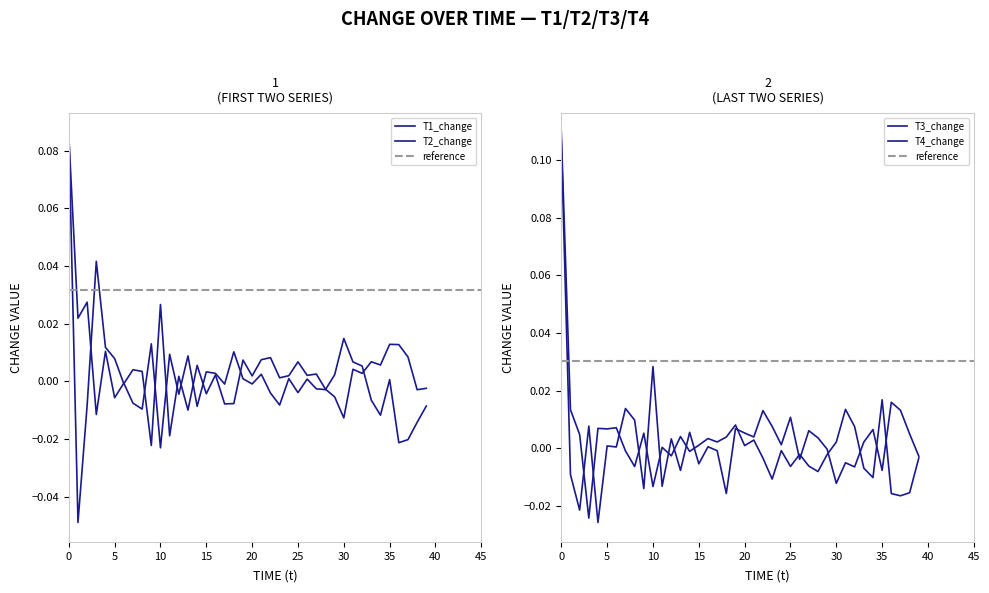

Where do T2_change and T3_change first cross each other?

0 and 1